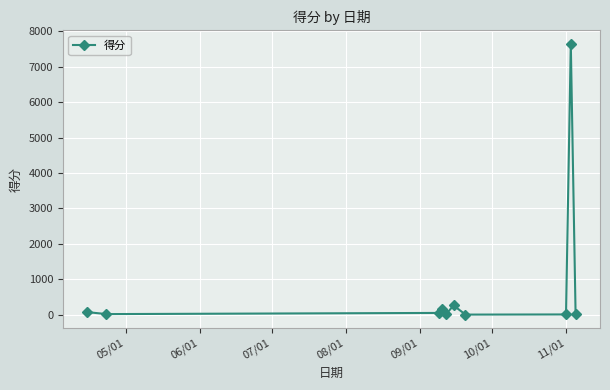

What is the maximum value shown in the chart?

7648